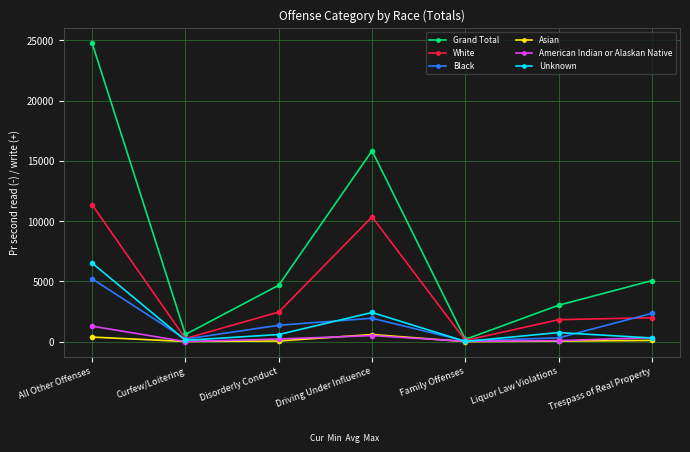

At which category does the chart reach its peak across all series?

All Other Offenses